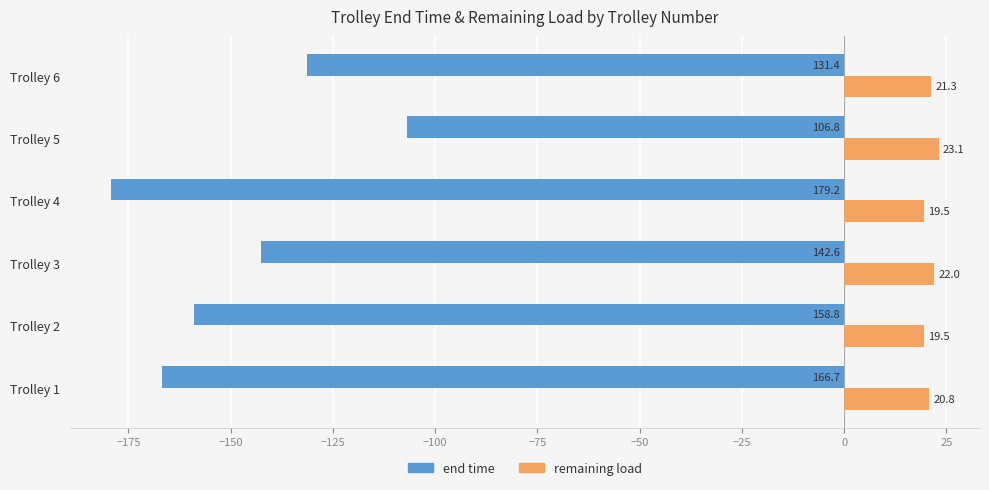

List the series in order of their overall mean, lowest first.

end time, remaining load